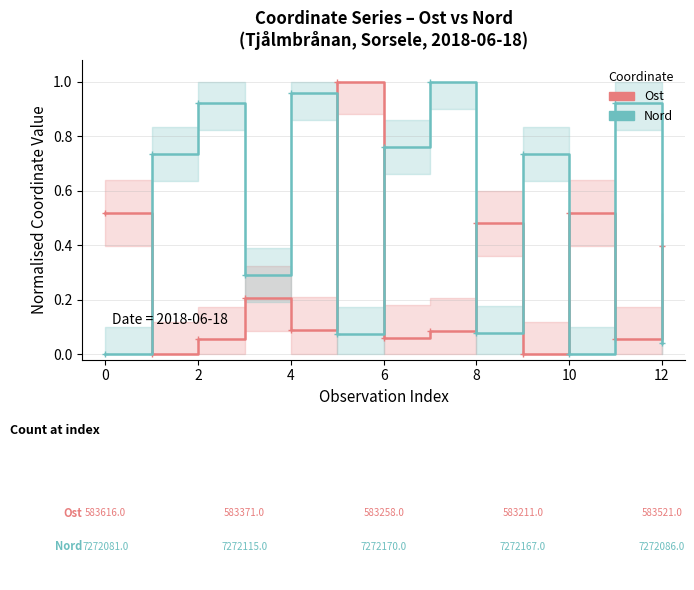

How many lines are shown in the chart?

2